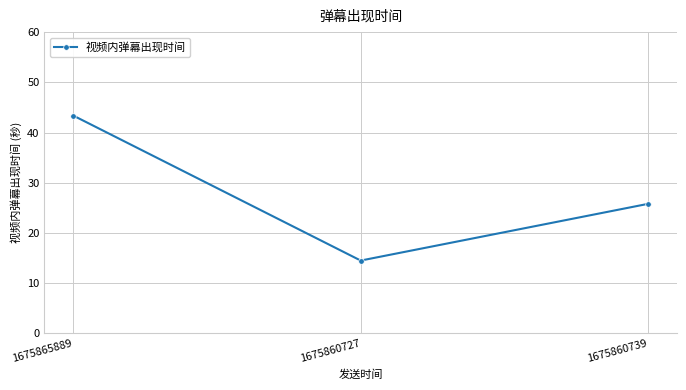

Which has a higher value, 1675860727 or 1675865889?

1675865889